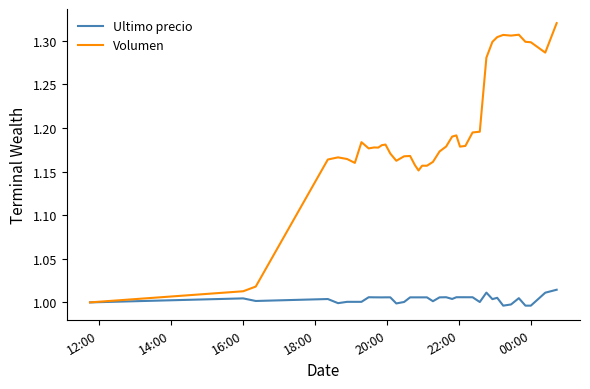

Rank the series by their maximum value, from highest to lowest.

Volumen, Ultimo precio